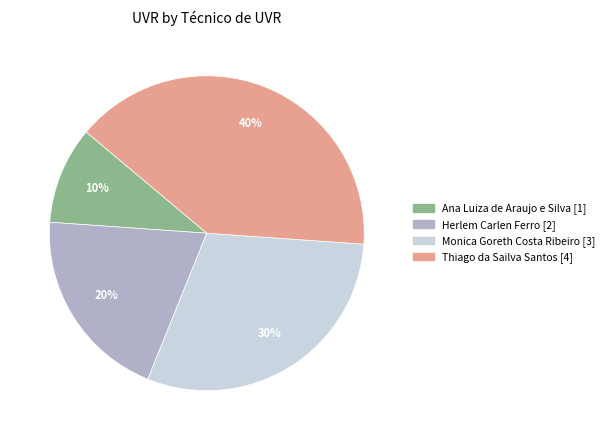

To the nearest percent, what portion does Herlem Carlen Ferro represent?

20%